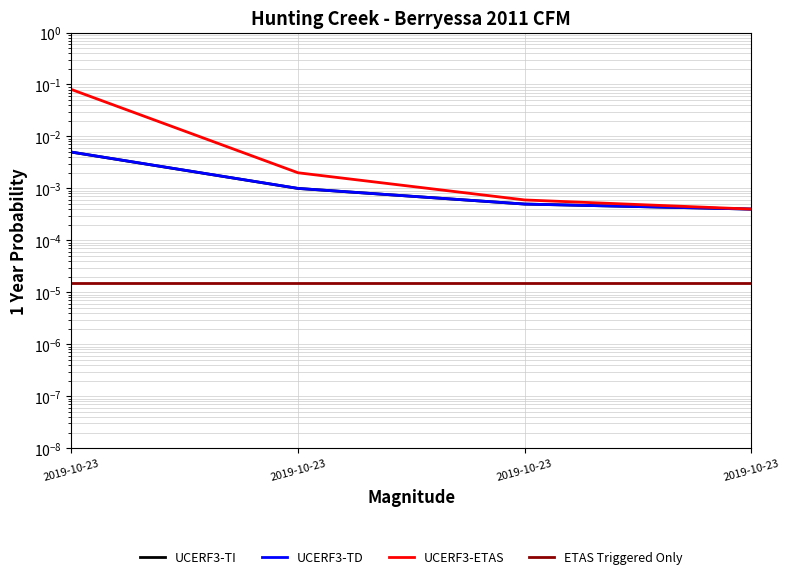

True or false: ETAS Triggered Only and UCERF3-TI intersect in this chart.

False